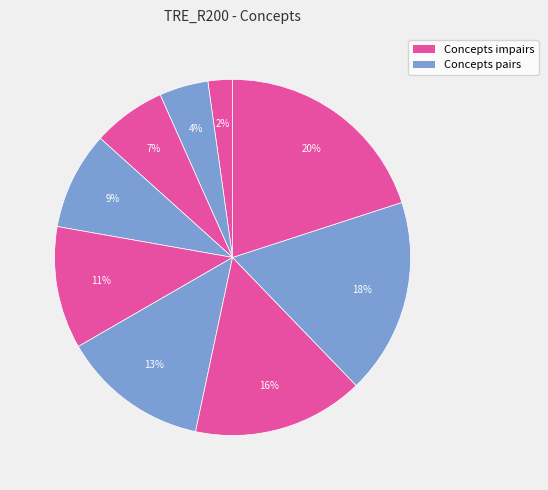

Count the number of slices in the pie.

9